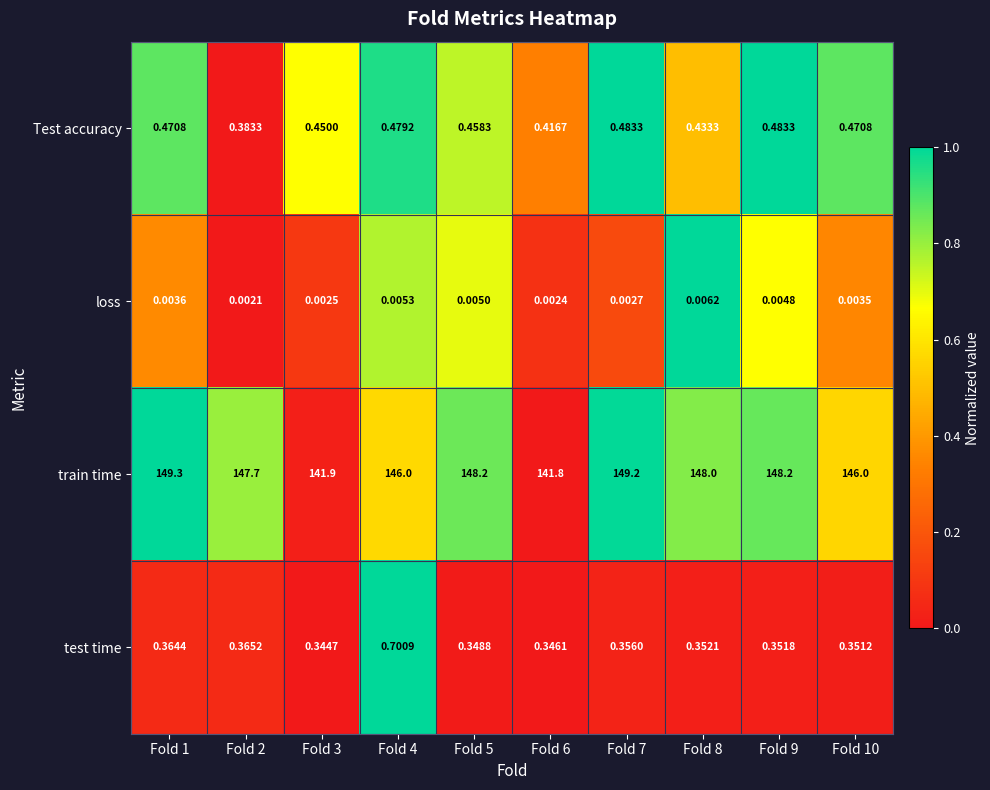

Which series has the largest total across all categories?

train time